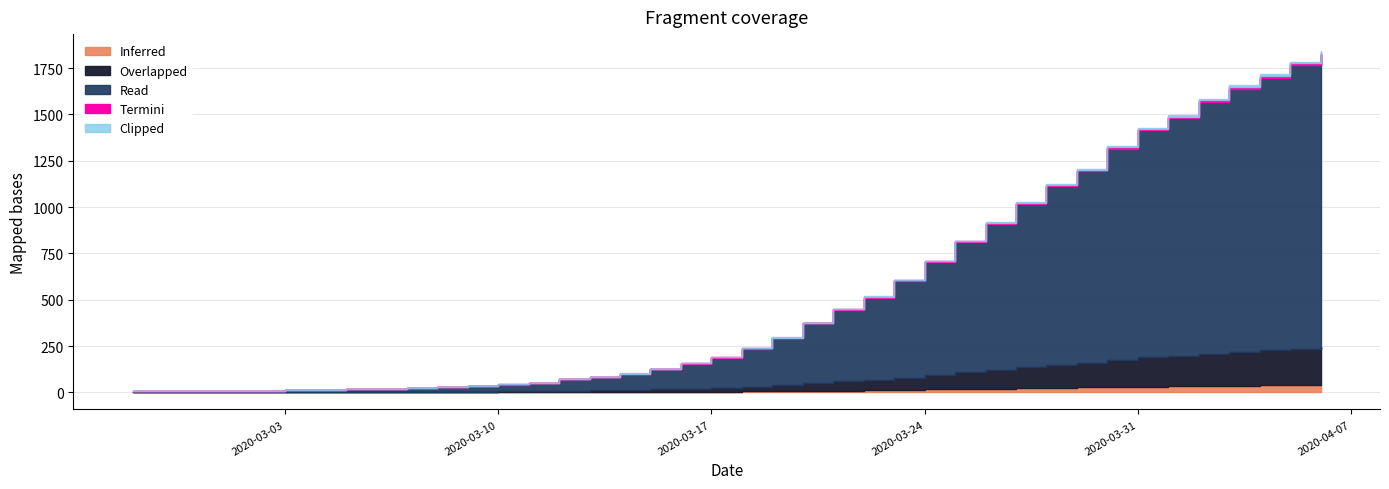

Between 2020-03-29 and 2020-03-20, which is larger?

2020-03-29